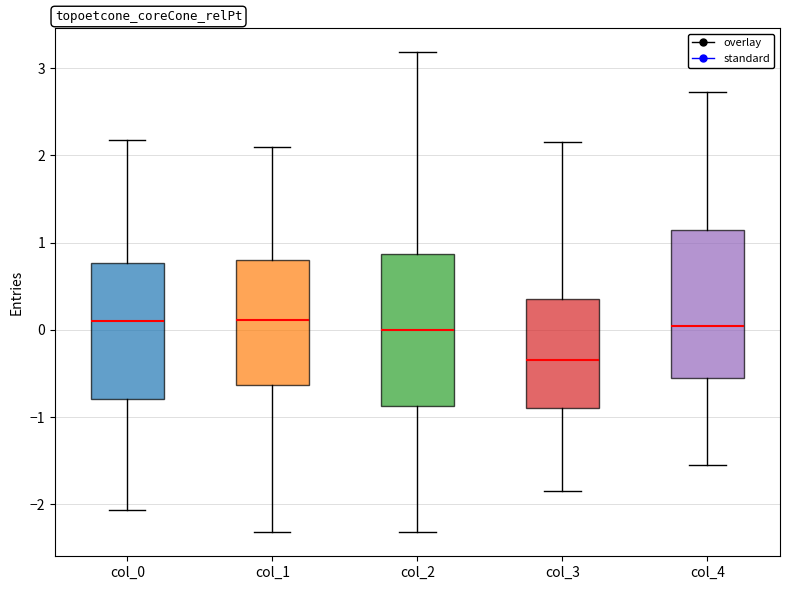

Reading left to right, read every box against the y-axis: the position of its median line, the range the box covers, and the ends of its whiskers. The values are not printed on the chart, so give them approximately, as read against the axis.

col_0: median 0.1, box -0.8 to 0.8, whiskers -2.1 to 2.2
col_1: median 0.1, box -0.6 to 0.8, whiskers -2.3 to 2.1
col_2: median 0.0, box -0.9 to 0.9, whiskers -2.3 to 3.2
col_3: median -0.3, box -0.9 to 0.4, whiskers -1.8 to 2.2
col_4: median 0.0, box -0.6 to 1.1, whiskers -1.5 to 2.7